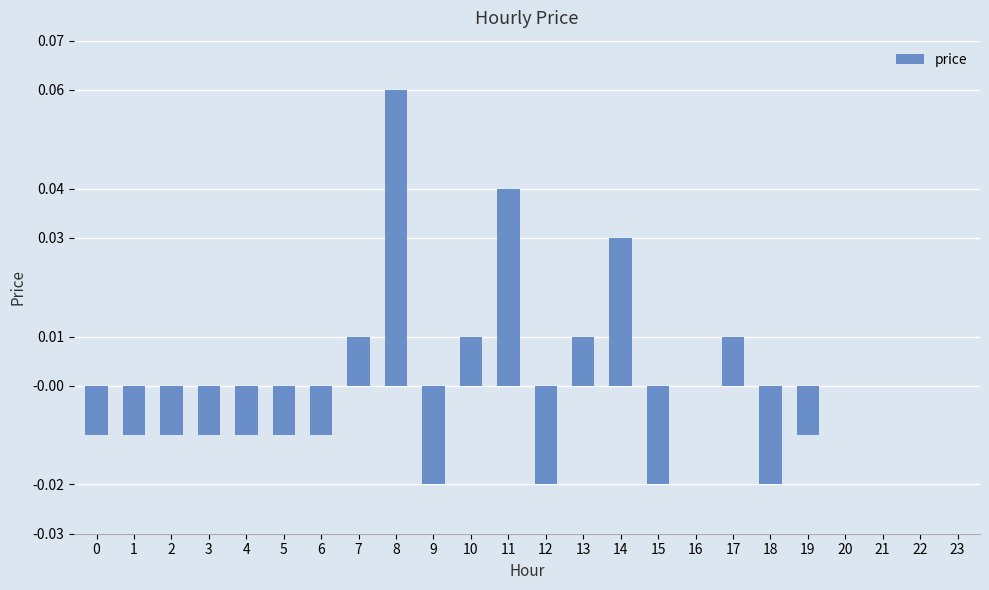

Which has a higher value, 9 or 19?

19